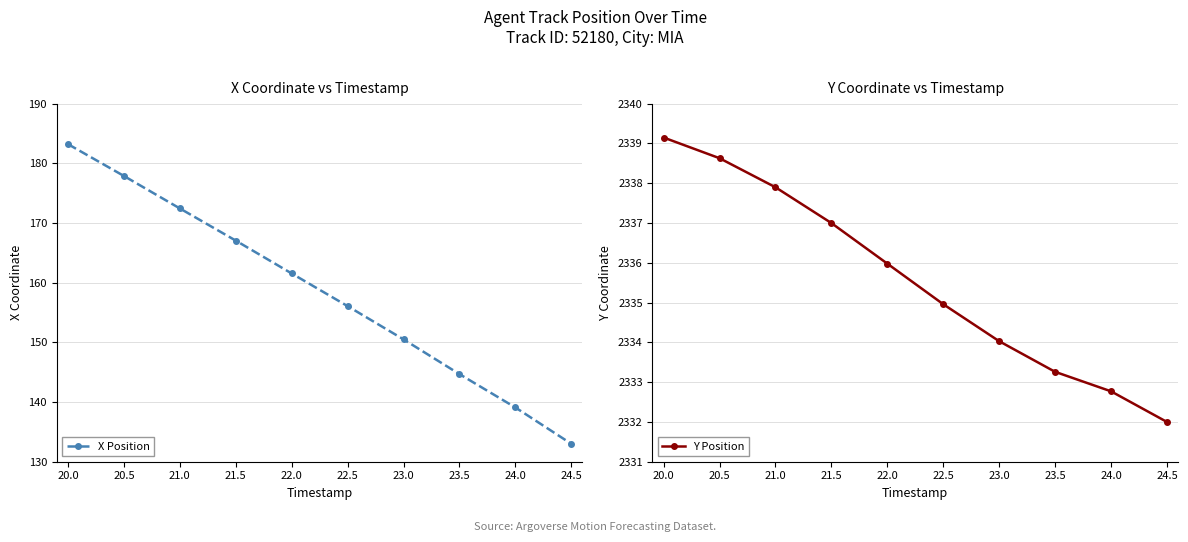

True or false: X Position has more than 2 interior local peaks.

False